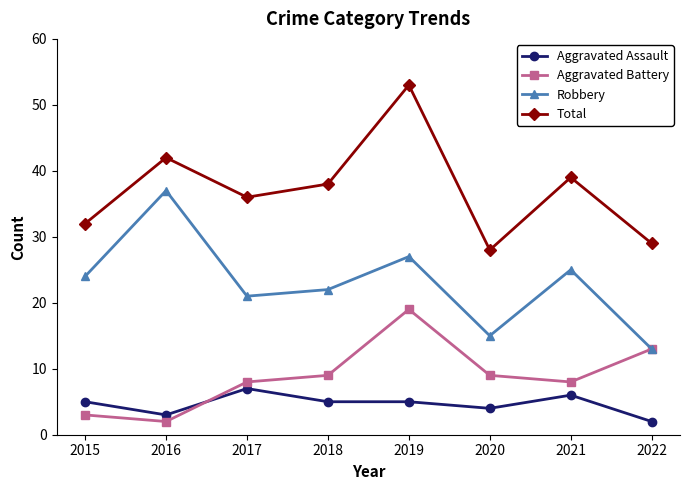

Which category has the highest value in the Aggravated Battery series?

2019